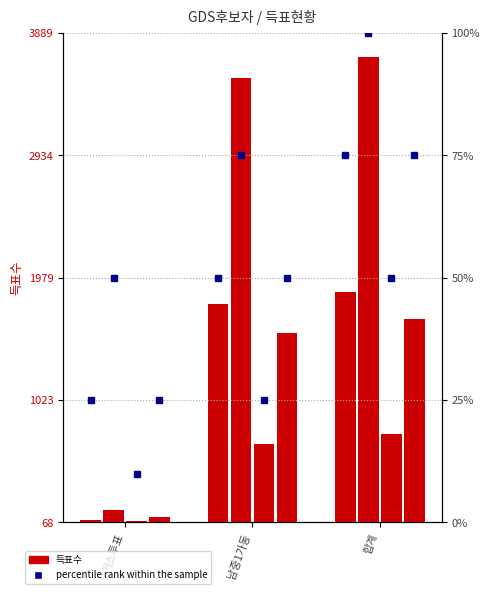

Is the value of 무소속김영종 at 남중1가동 greater than the value of 무소속김세현 at 합계?

No